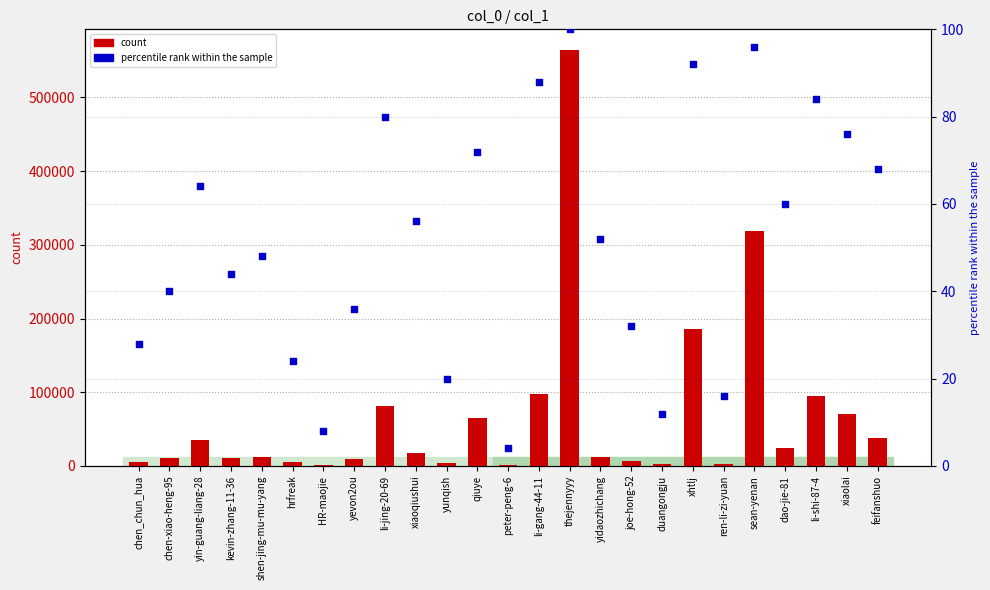

Is the value of col_1 count at peter-peng-6 greater than the value of percentile rank within the sample at xiaolai?

Yes